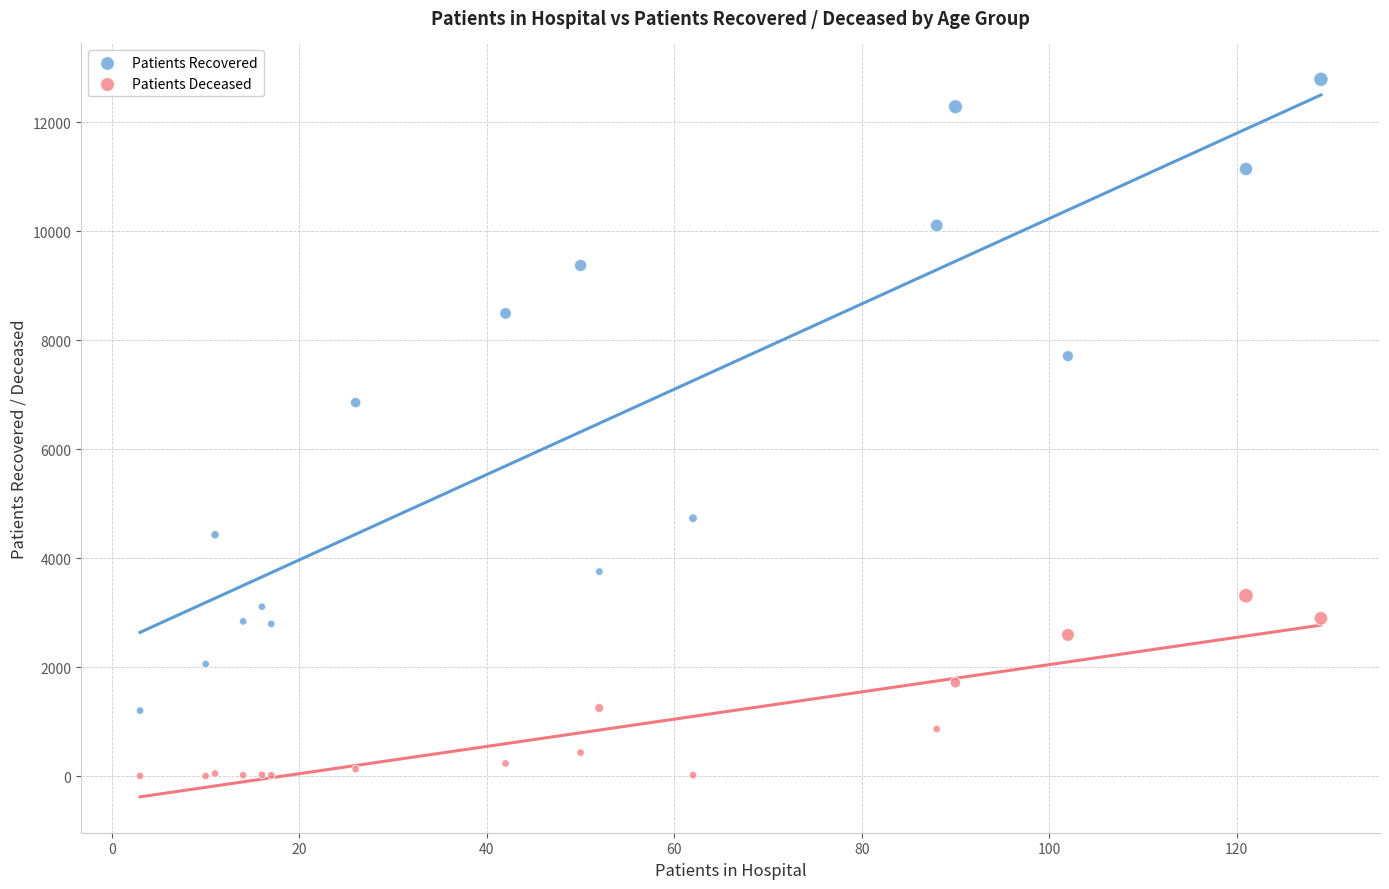

Which series contains the highest Y value?

Patients Recovered